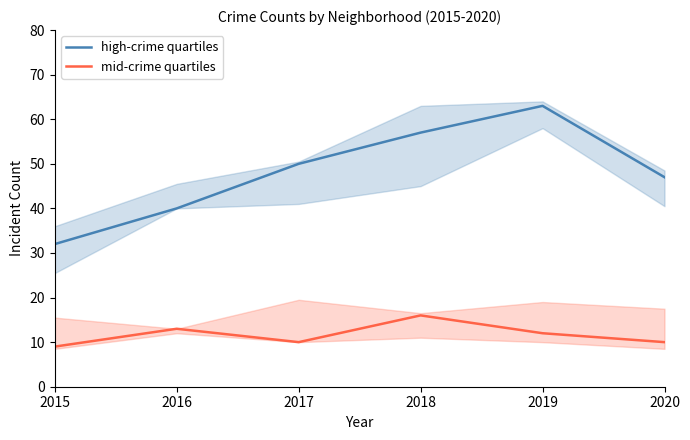

Reading right to left, what are all the values shown in this chart?

high-crime quartiles: 47	63	57	50	40	32
mid-crime quartiles: 10	12	16	10	13	9